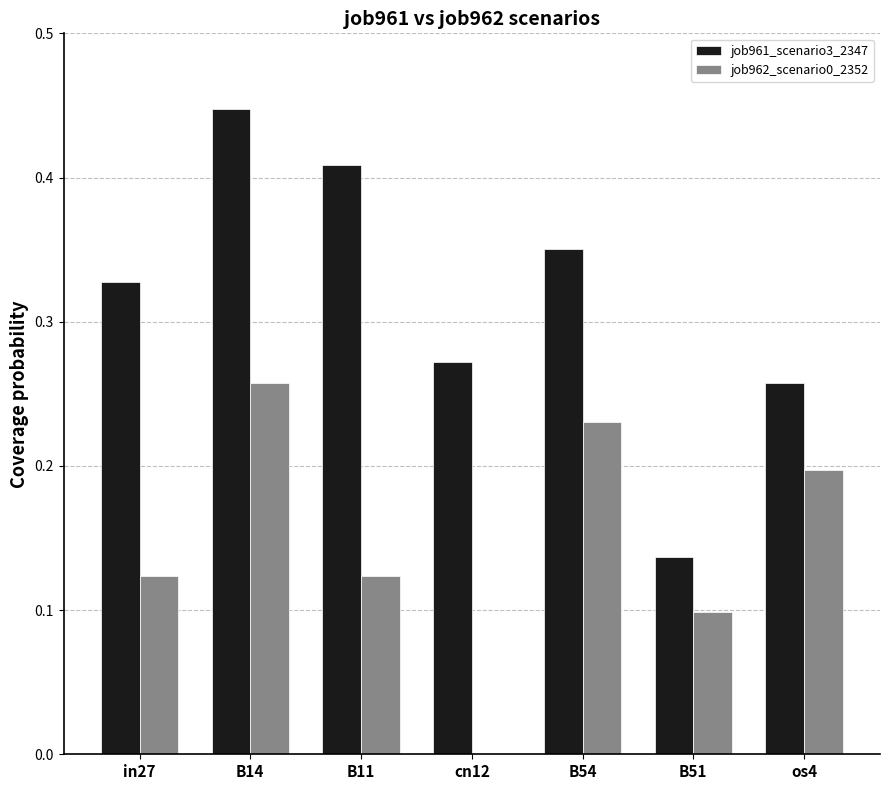

At which label does job961_scenario3_2347 reach its peak?

B14